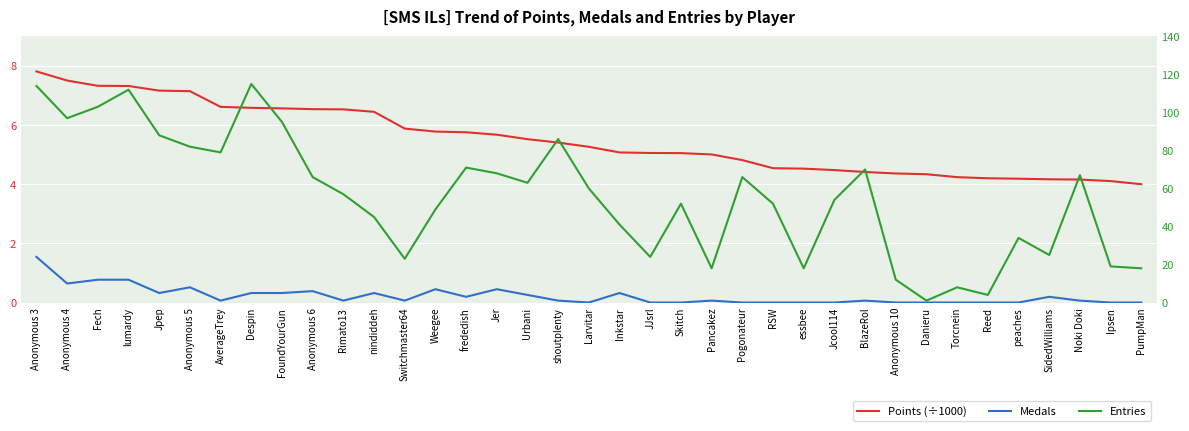

Rank the categories by Medals value from lowest to highest.

Larvitar, JJsrl, Skitch, Pogonateur, RSW, essbee, Jcool114, Anonymous 10, Danieru, Torcnein, Reed, peaches, Ipsen, PumpMan, AverageTrey, Rimato13, Switchmaster64, shoutplenty, Pancakez, BlazeRol, Noki Doki, frededish, SidedWilliams, Urbani, Jpep, Despin, FoundYourGun, nindiddeh, Inkstar, Anonymous 6, Weegee, Jer, Anonymous 5, Anonymous 4, Fech, lumardy, Anonymous 3